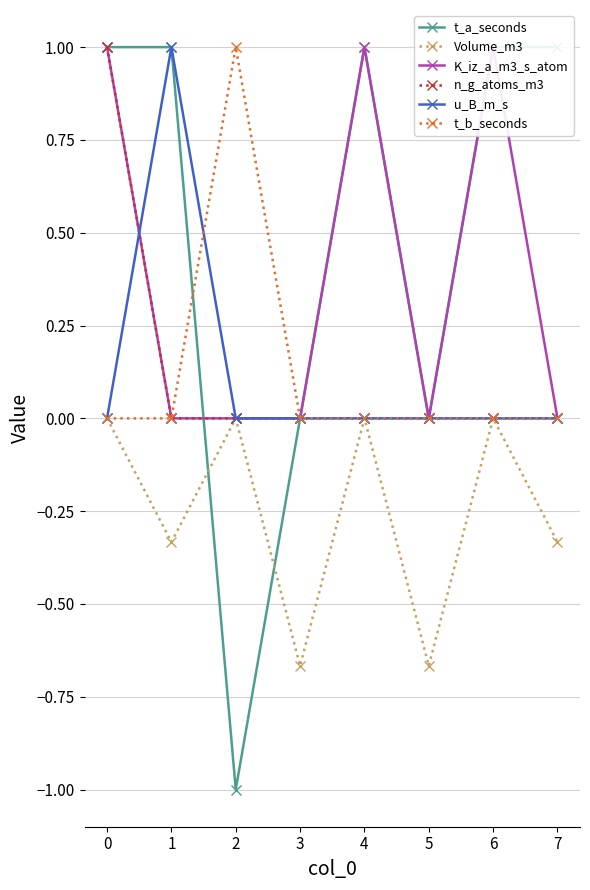

What is the sum of all n_g_atoms_m3 values?

1.0